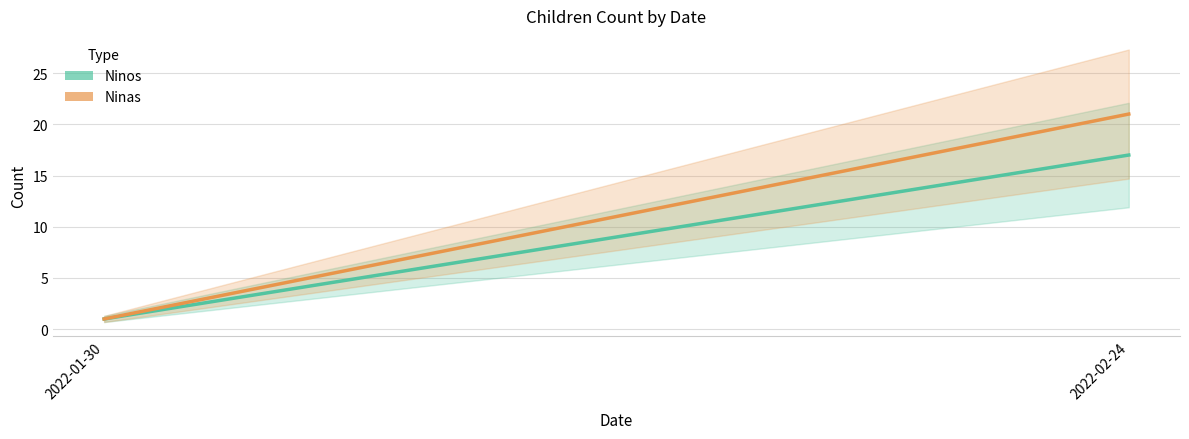

What is the difference between the maximum and minimum values in the Ninos series?

16